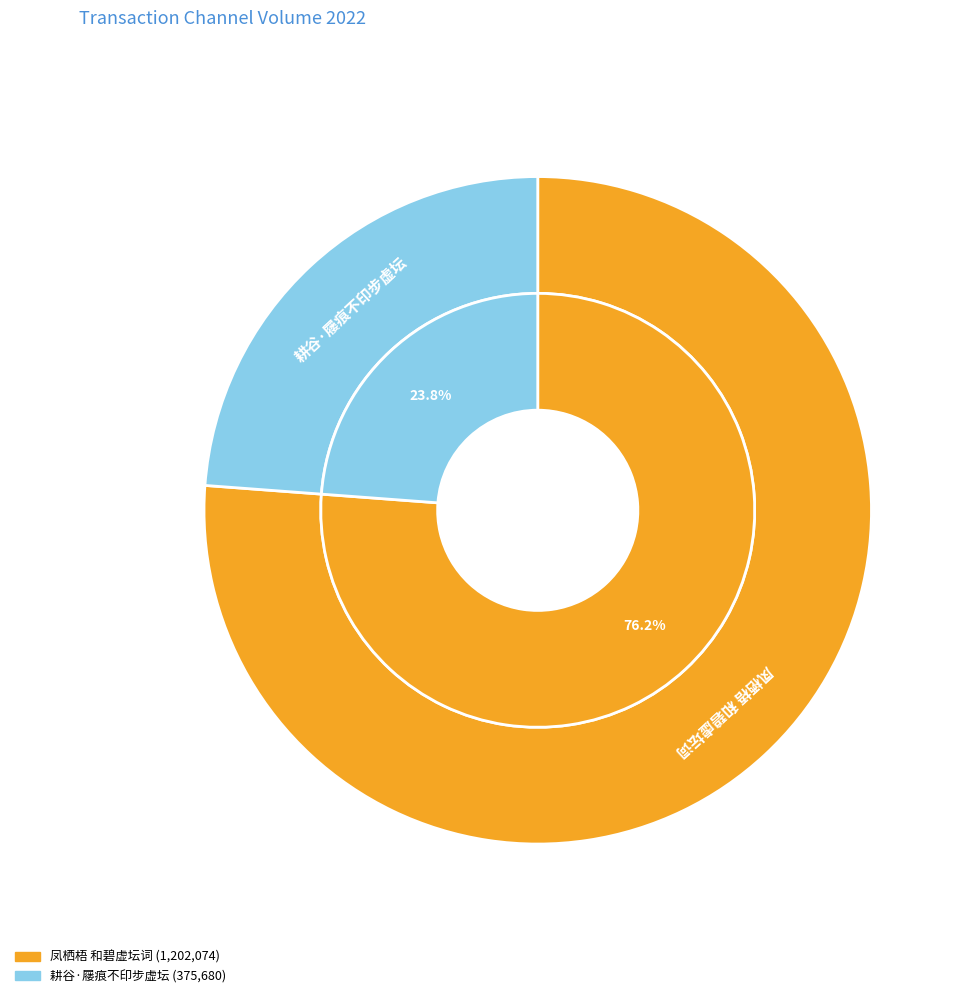

How many segments does this pie chart have?

2